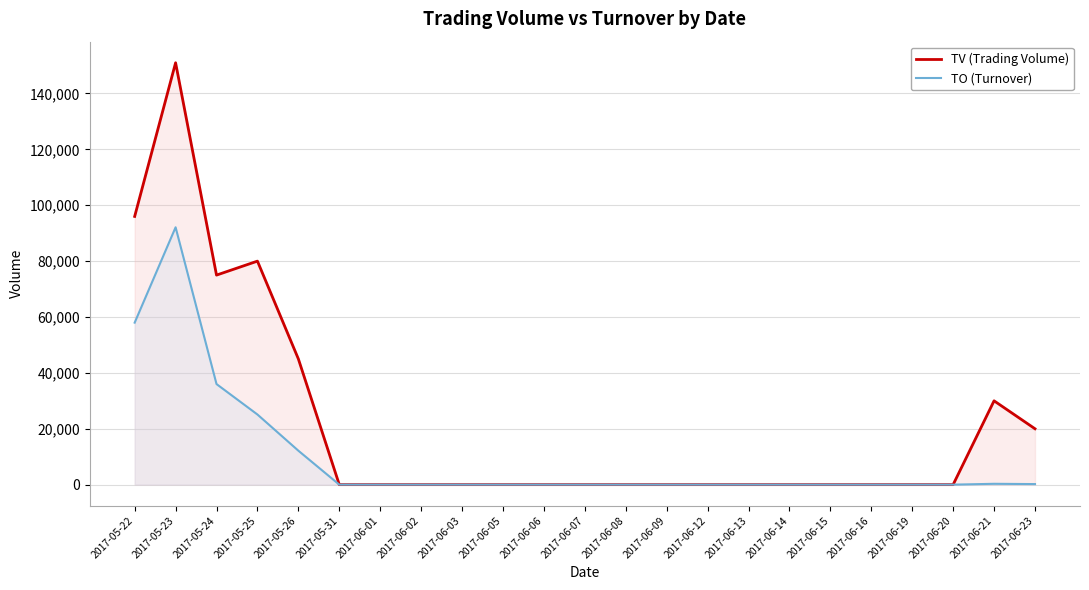

Which series has the widest spread of values?

TV (Trading Volume)